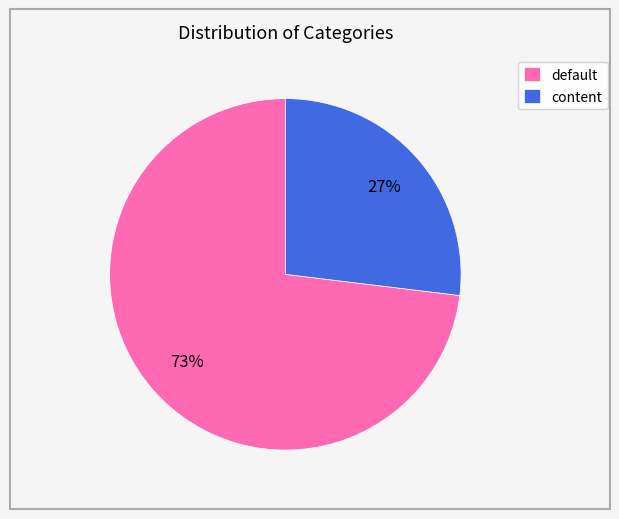

How many slices are in this pie chart?

2